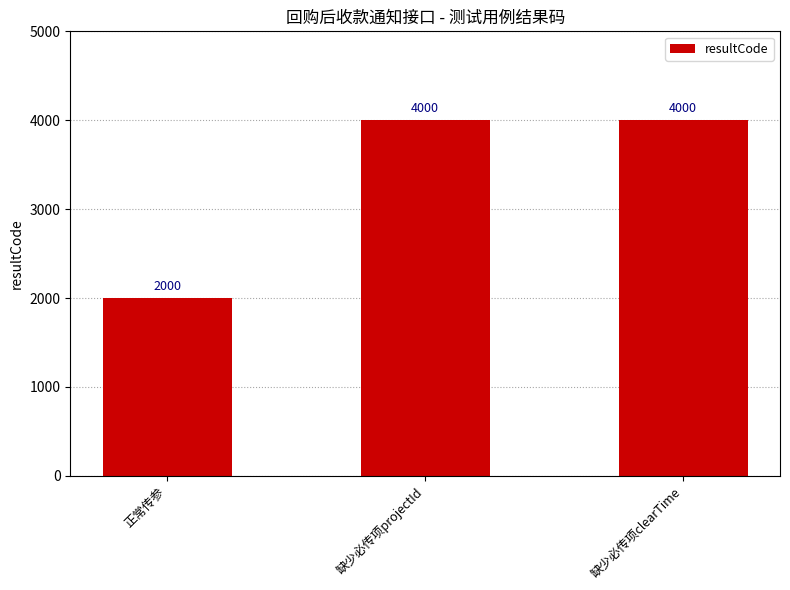

Reading right to left, what are all the values shown in this chart?

4000	4000	2000